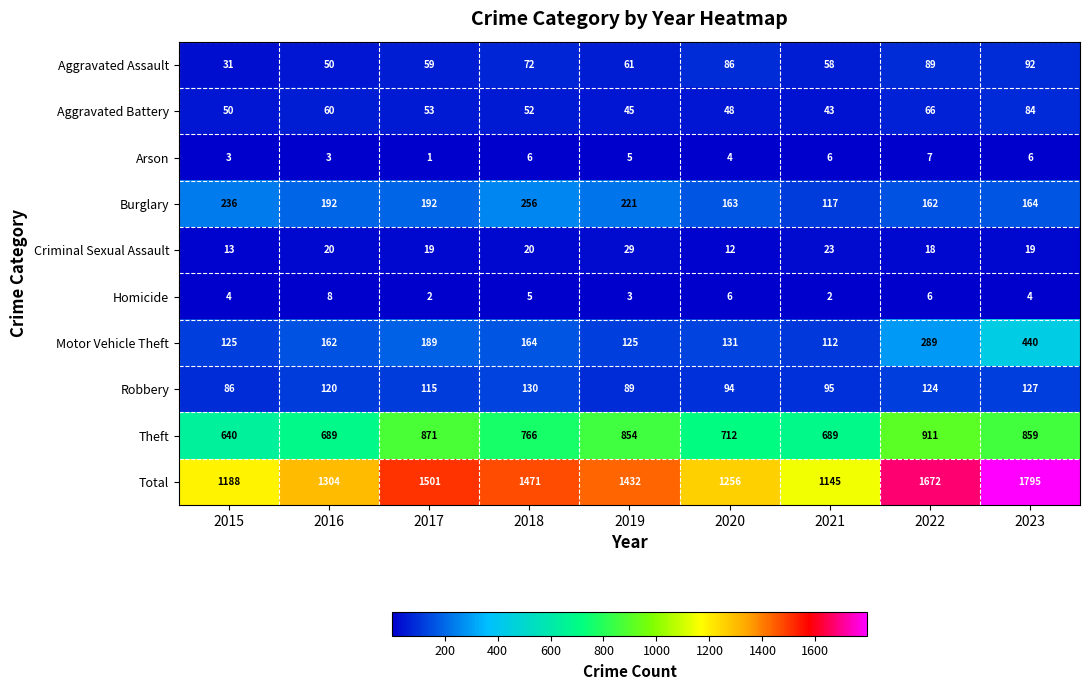

What is the spread (max minus min) of values at 2019?

1429